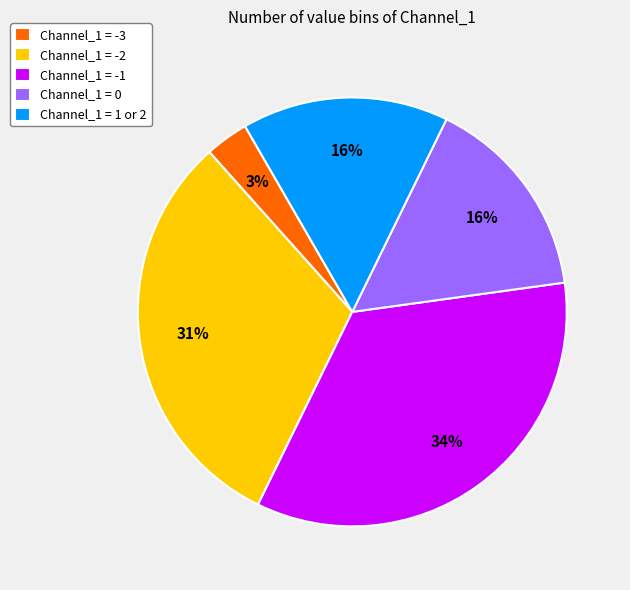

Which has a higher value, Channel_1 = 0 or Channel_1 = -3?

Channel_1 = 0